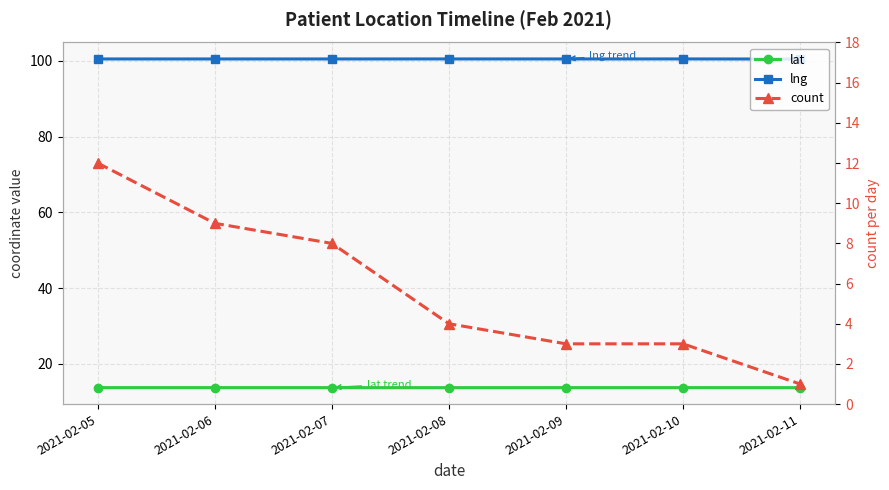

Between 2021-02-09 and 2021-02-10, which series saw the biggest shift?

lng